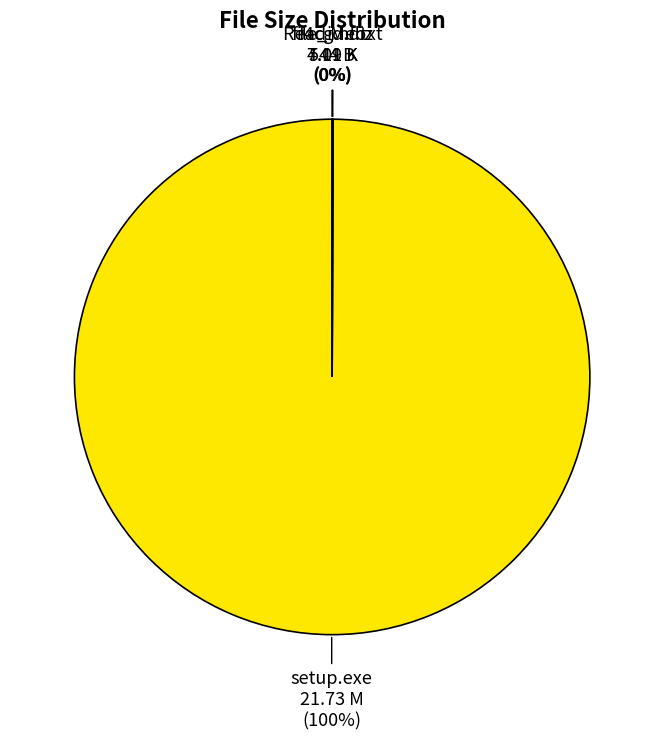

To the nearest percent, what portion does setup.exe represent?

100%